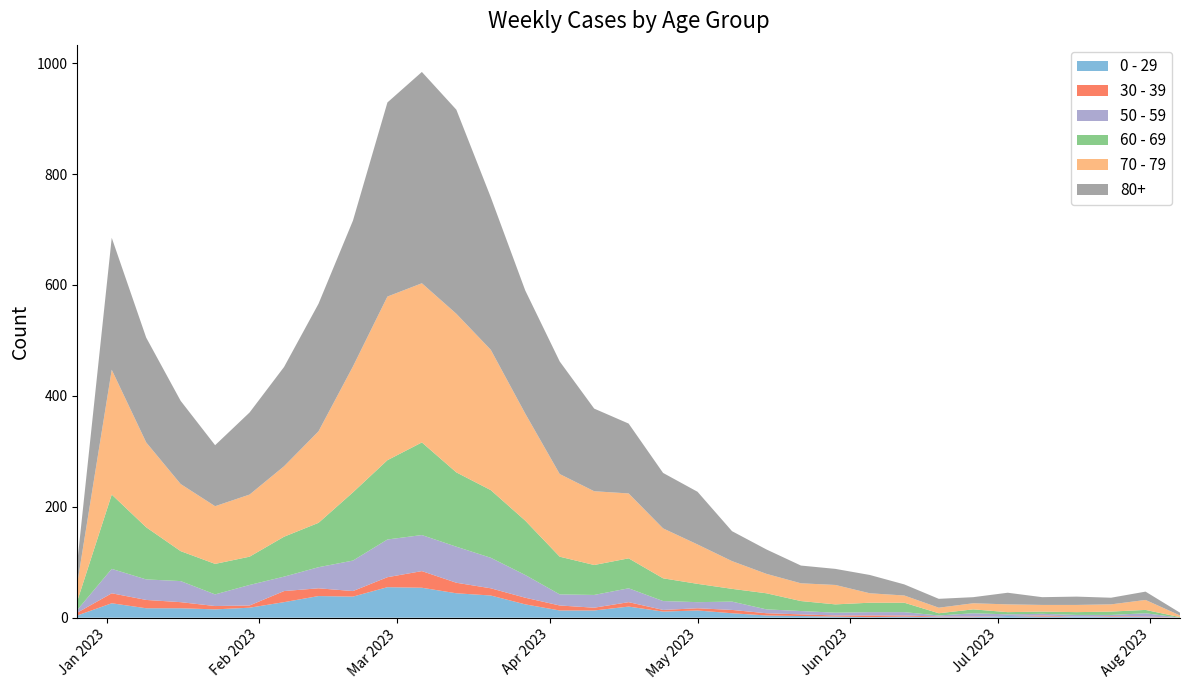

Reading left to right, what are all the values shown in this chart?

0 - 29: 2022-12-26=4	2023-01-02=26	2023-01-09=17	2023-01-16=17	2023-01-23=15	2023-01-30=18	2023-02-06=28	2023-02-13=39	2023-02-20=38	2023-02-27=55	2023-03-06=54	2023-03-13=44	2023-03-20=40	2023-03-27=24	2023-04-03=13	2023-04-10=13	2023-04-17=20	2023-04-24=11	2023-05-01=13	2023-05-08=8	2023-05-15=4	2023-05-22=3	2023-05-29=2	2023-06-05=1	2023-06-12=2	2023-06-19=1	2023-06-26=1	2023-07-03=3	2023-07-10=2	2023-07-17=2	2023-07-24=2	2023-07-31=1	2023-08-07=0
30 - 39: 2022-12-26=5	2023-01-02=18	2023-01-09=15	2023-01-16=11	2023-01-23=6	2023-01-30=4	2023-02-06=20	2023-02-13=14	2023-02-20=10	2023-02-27=18	2023-03-06=30	2023-03-13=19	2023-03-20=13	2023-03-27=12	2023-04-03=9	2023-04-10=5	2023-04-17=8	2023-04-24=3	2023-05-01=4	2023-05-08=6	2023-05-15=4	2023-05-22=3	2023-05-29=2	2023-06-05=3	2023-06-12=2	2023-06-19=1	2023-06-26=1	2023-07-03=0	2023-07-10=2	2023-07-17=0	2023-07-24=1	2023-07-31=1	2023-08-07=0
50 - 59: 2022-12-26=5	2023-01-02=44	2023-01-09=37	2023-01-16=38	2023-01-23=21	2023-01-30=37	2023-02-06=26	2023-02-13=38	2023-02-20=55	2023-02-27=68	2023-03-06=65	2023-03-13=65	2023-03-20=55	2023-03-27=41	2023-04-03=20	2023-04-10=23	2023-04-17=25	2023-04-24=16	2023-05-01=11	2023-05-08=15	2023-05-15=7	2023-05-22=6	2023-05-29=5	2023-06-05=6	2023-06-12=6	2023-06-19=2	2023-06-26=6	2023-07-03=3	2023-07-10=3	2023-07-17=3	2023-07-24=2	2023-07-31=6	2023-08-07=0
60 - 69: 2022-12-26=16	2023-01-02=134	2023-01-09=94	2023-01-16=54	2023-01-23=55	2023-01-30=51	2023-02-06=72	2023-02-13=80	2023-02-20=123	2023-02-27=143	2023-03-06=167	2023-03-13=134	2023-03-20=122	2023-03-27=98	2023-04-03=68	2023-04-10=54	2023-04-17=54	2023-04-24=41	2023-05-01=33	2023-05-08=23	2023-05-15=29	2023-05-22=18	2023-05-29=15	2023-06-05=17	2023-06-12=17	2023-06-19=4	2023-06-26=7	2023-07-03=4	2023-07-10=4	2023-07-17=5	2023-07-24=6	2023-07-31=6	2023-08-07=1
70 - 79: 2022-12-26=32	2023-01-02=225	2023-01-09=153	2023-01-16=121	2023-01-23=104	2023-01-30=112	2023-02-06=127	2023-02-13=165	2023-02-20=227	2023-02-27=295	2023-03-06=287	2023-03-13=286	2023-03-20=253	2023-03-27=193	2023-04-03=149	2023-04-10=133	2023-04-17=117	2023-04-24=90	2023-05-01=71	2023-05-08=50	2023-05-15=35	2023-05-22=32	2023-05-29=35	2023-06-05=17	2023-06-12=13	2023-06-19=10	2023-06-26=11	2023-07-03=14	2023-07-10=12	2023-07-17=13	2023-07-24=13	2023-07-31=18	2023-08-07=3
80+: 2022-12-26=38	2023-01-02=238	2023-01-09=189	2023-01-16=150	2023-01-23=110	2023-01-30=148	2023-02-06=179	2023-02-13=230	2023-02-20=263	2023-02-27=350	2023-03-06=381	2023-03-13=368	2023-03-20=275	2023-03-27=222	2023-04-03=203	2023-04-10=149	2023-04-17=126	2023-04-24=100	2023-05-01=95	2023-05-08=54	2023-05-15=44	2023-05-22=32	2023-05-29=29	2023-06-05=33	2023-06-12=20	2023-06-19=16	2023-06-26=11	2023-07-03=21	2023-07-10=14	2023-07-17=15	2023-07-24=12	2023-07-31=15	2023-08-07=5